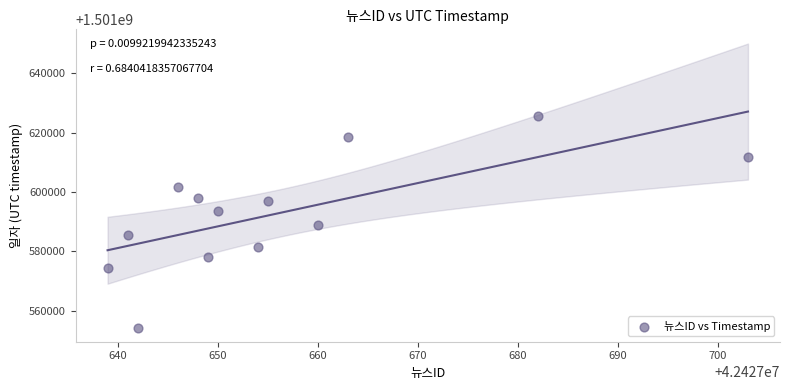

What is the range of X values (max minus min)?

64